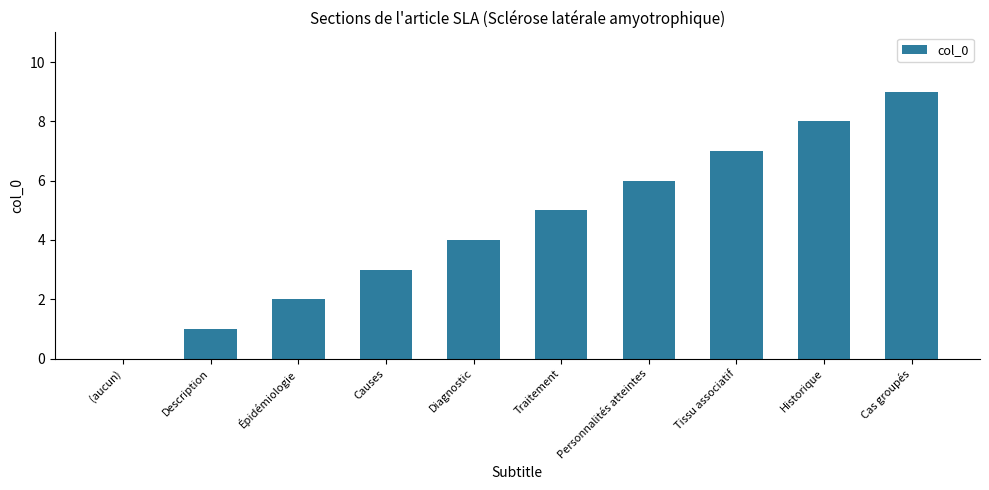

Approximately how many times larger is the value at Personnalités atteintes compared to Tissu associatif?

0.9